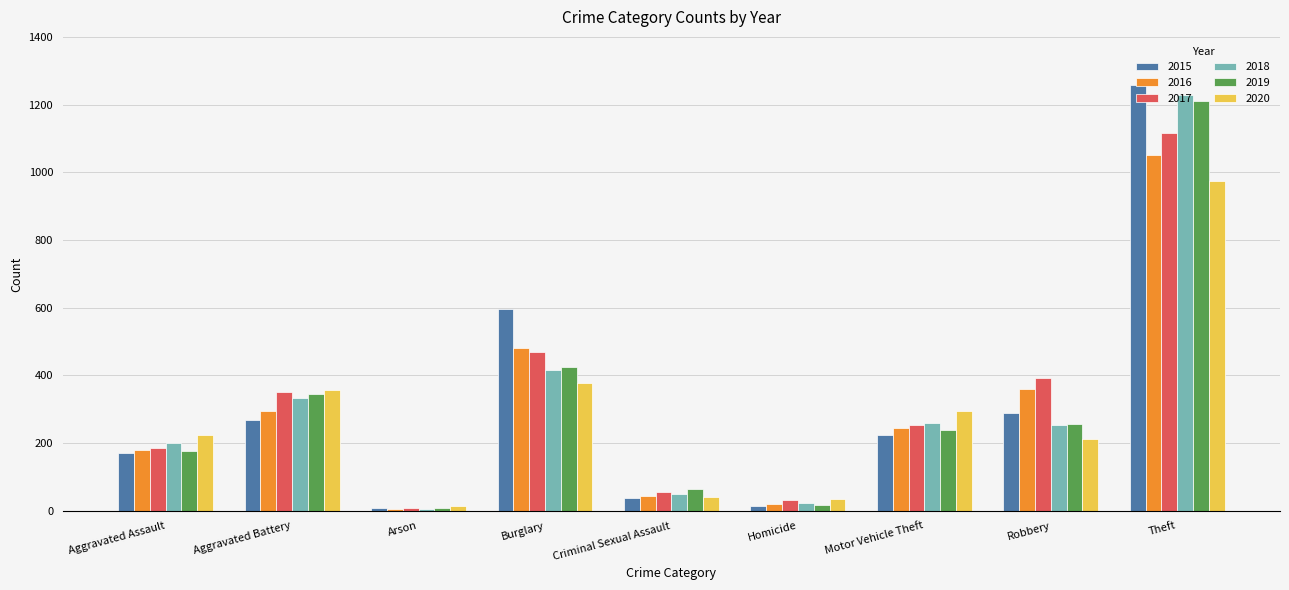

The value of 2016 at Burglary is 481. True or false?

True